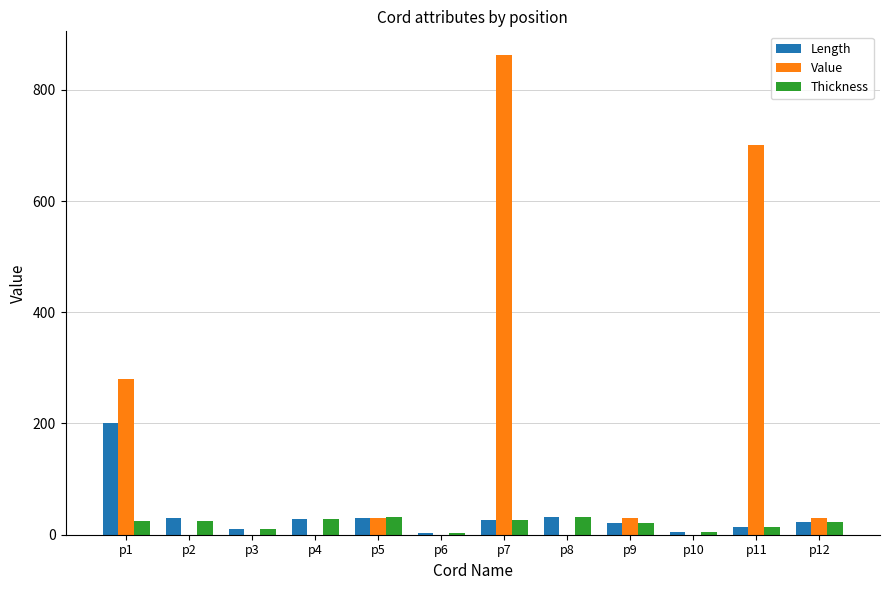

The value of Value at p7 is 263.7. True or false?

False